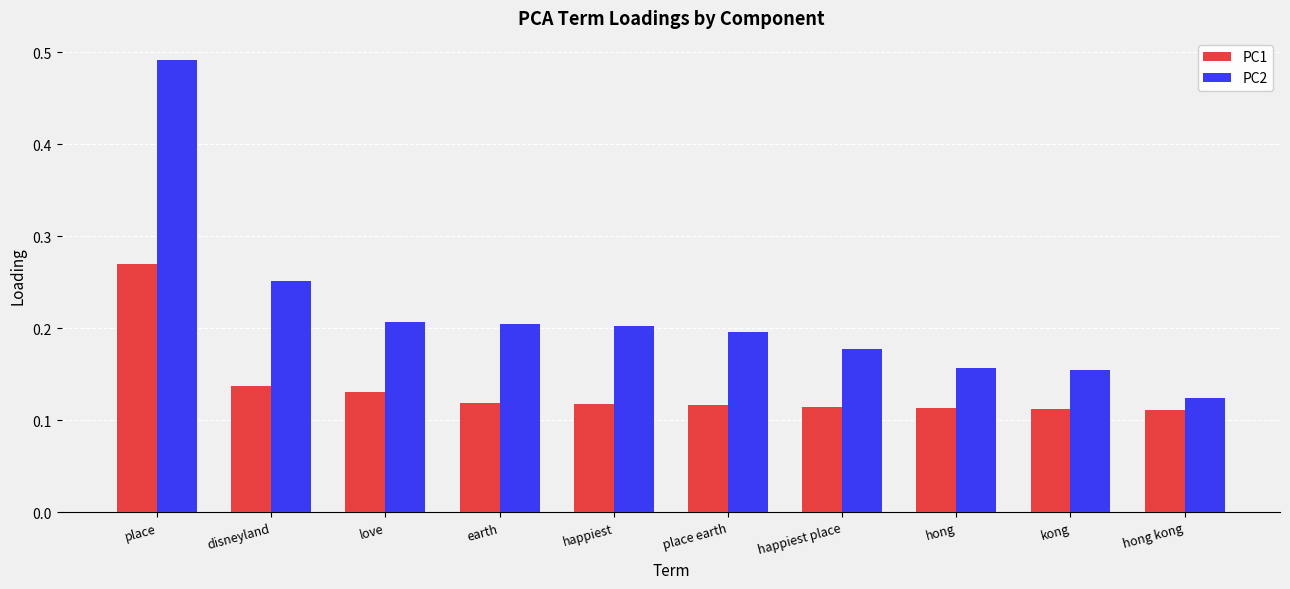

At which label is PC2 closest to 0?

hong kong